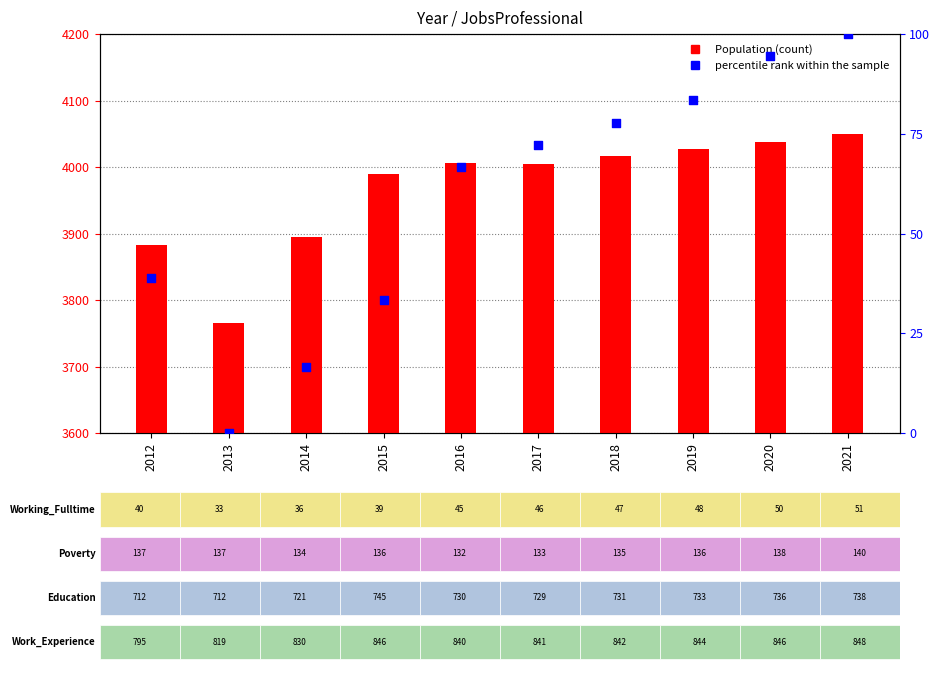

What is the ratio of the value at 2016 to the value at 2014?

4.0